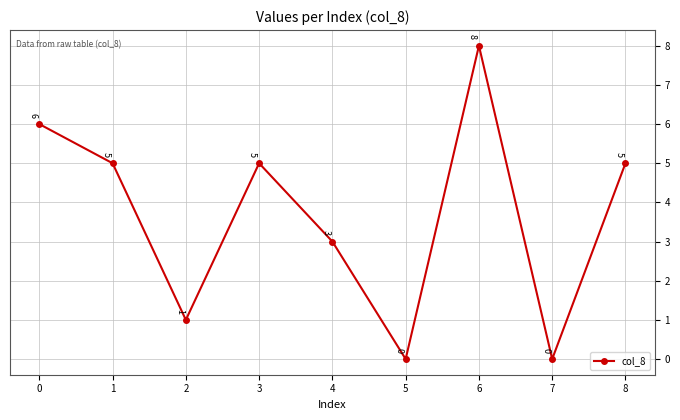

What is the change in value from 3 to 5?

-5